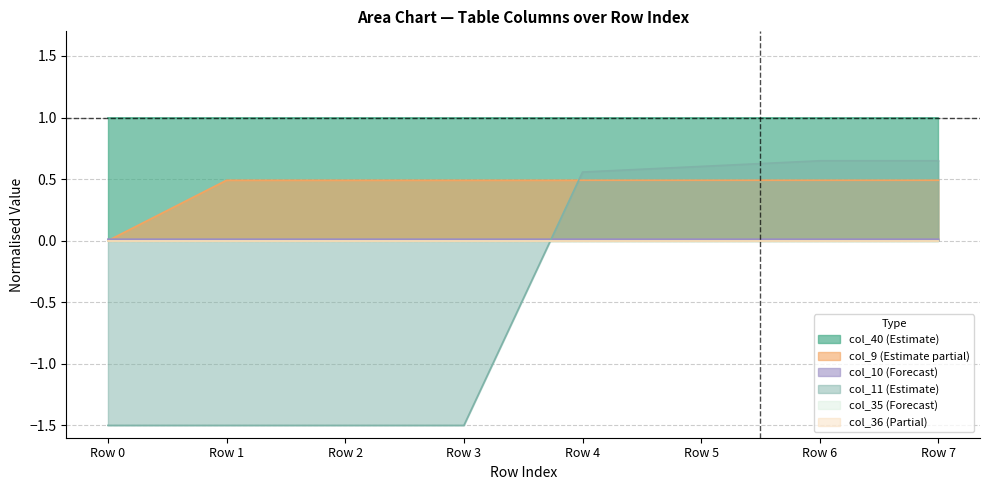

How many lines are shown in the chart?

6